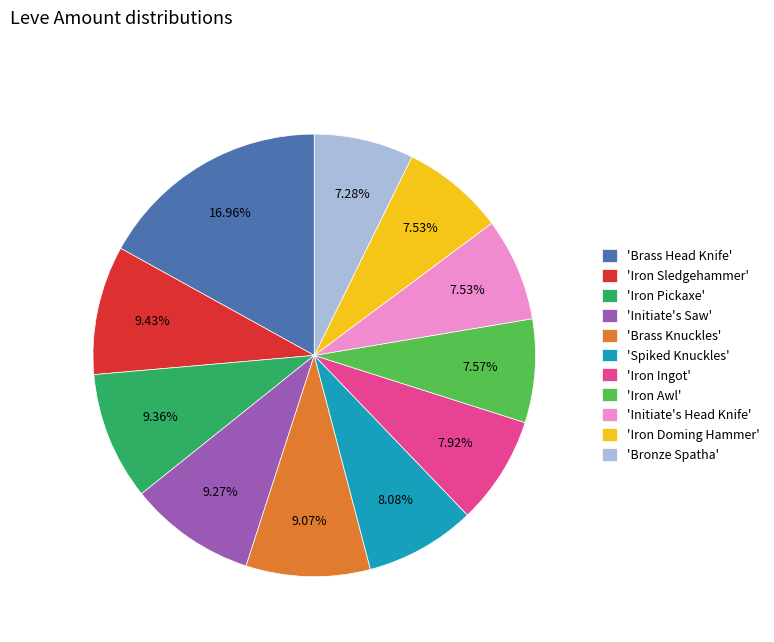

To the nearest percent, what is the difference between the largest and smallest slice percentages?

10%